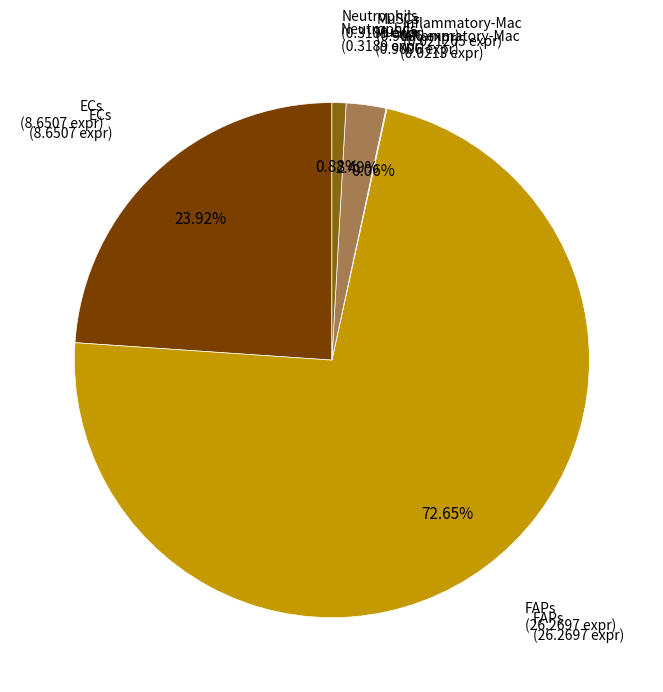

Does any single category account for the majority?

Yes